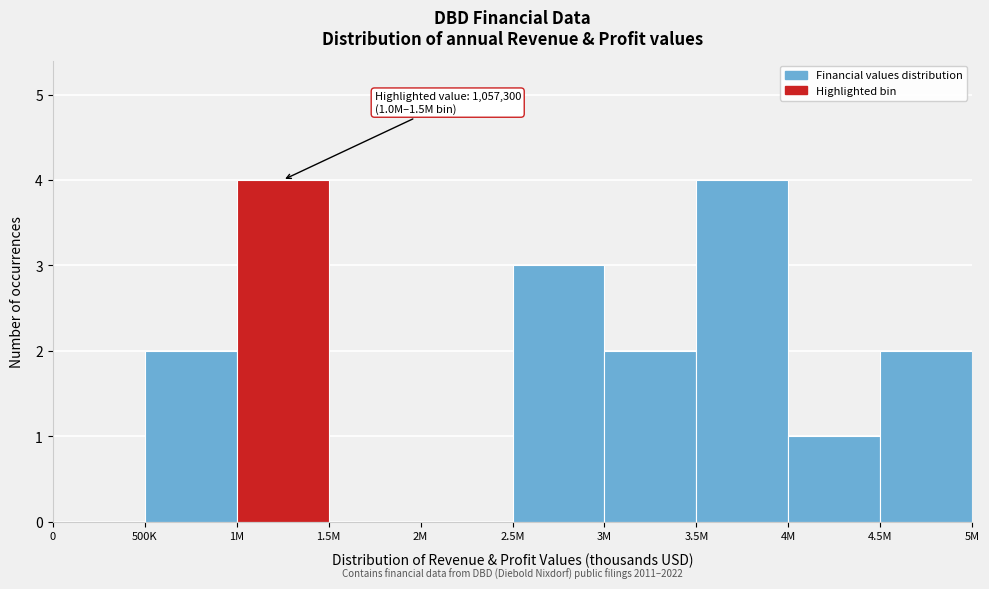

Reading left to right, list all the values displayed in this chart.

0=0	500K=2	1M=4	1.5M=0	2M=0	2.5M=3	3M=2	3.5M=4	4M=1	4.5M=2